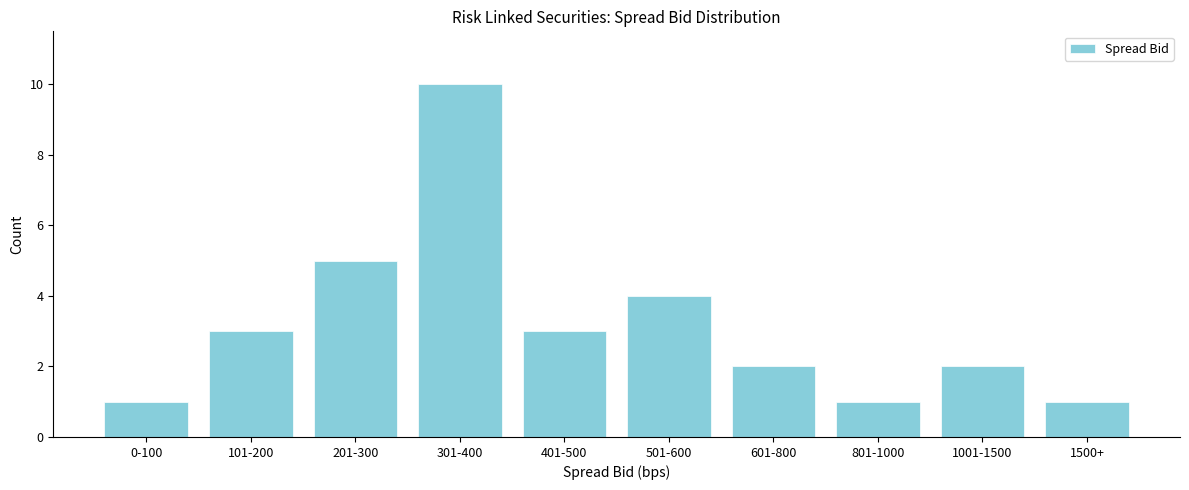

Reading left to right, extract all data points from this chart.

0-100=1	101-200=3	201-300=5	301-400=10	401-500=3	501-600=4	601-800=2	801-1000=1	1001-1500=2	1500+=1